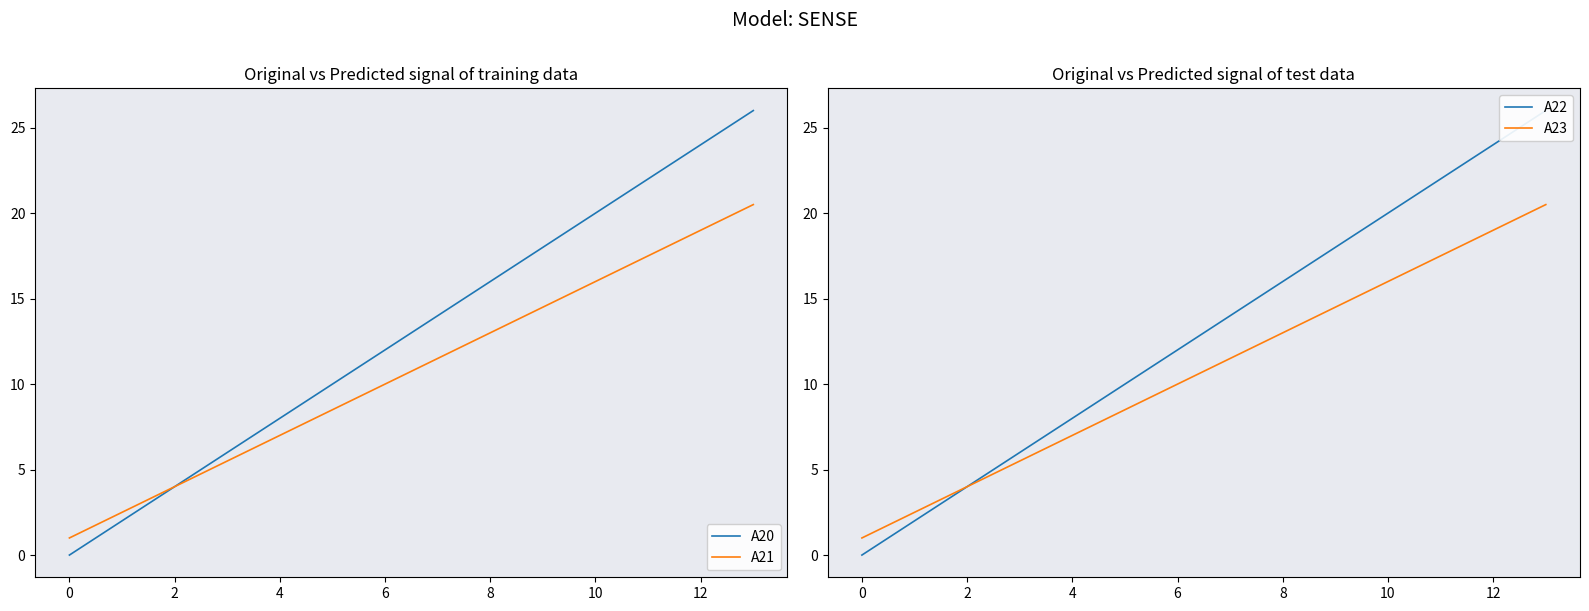

Does the chart display data point markers on the line(s)?

No